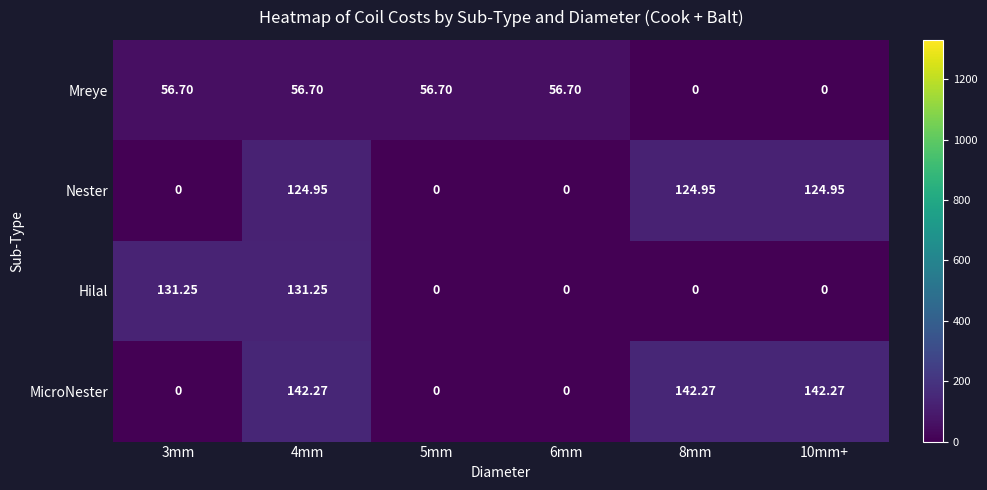

Is the value of MicroNester at 10mm+ greater than the value of Hilal at 6mm?

Yes